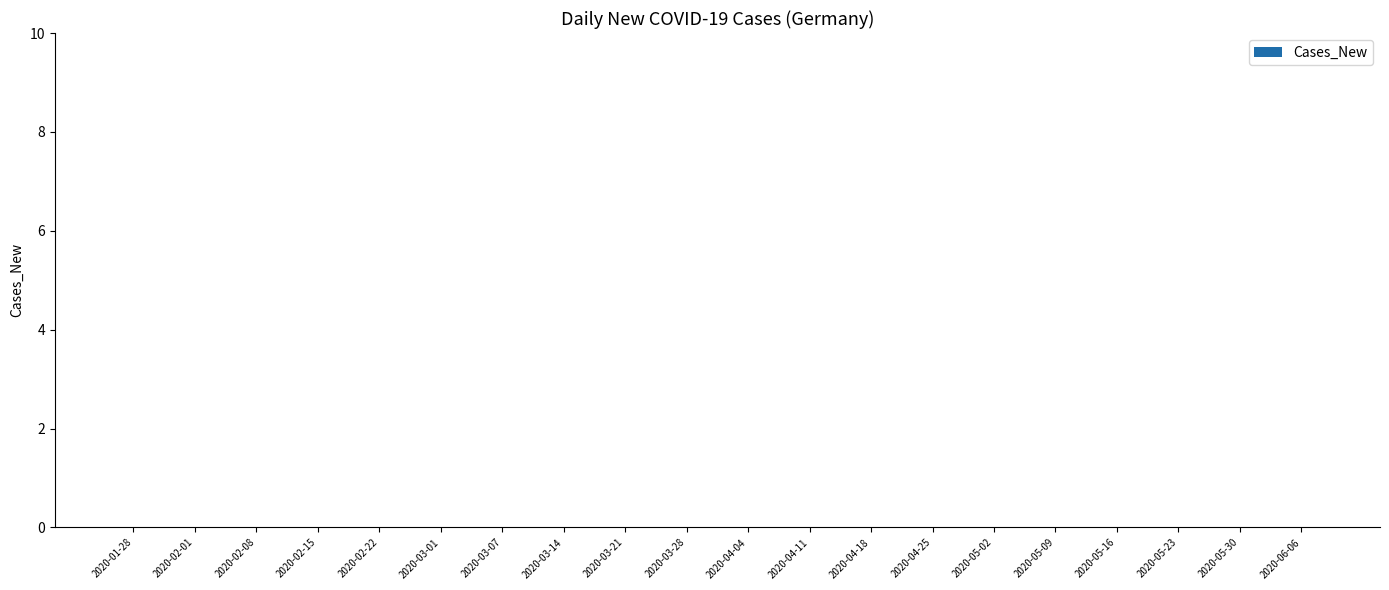

How many series are shown in this chart?

1